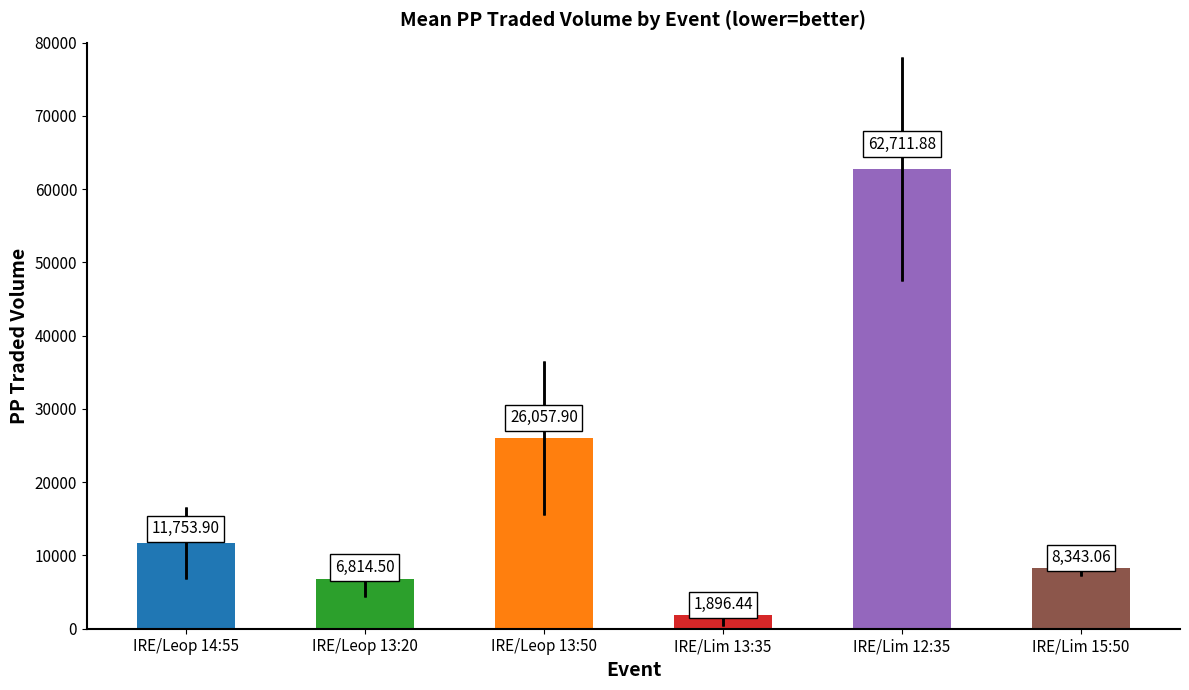

What is the difference between the Std PPTRADEDVOL values at IRE/Leop 13:20 and IRE/Lim 13:35?

925.6